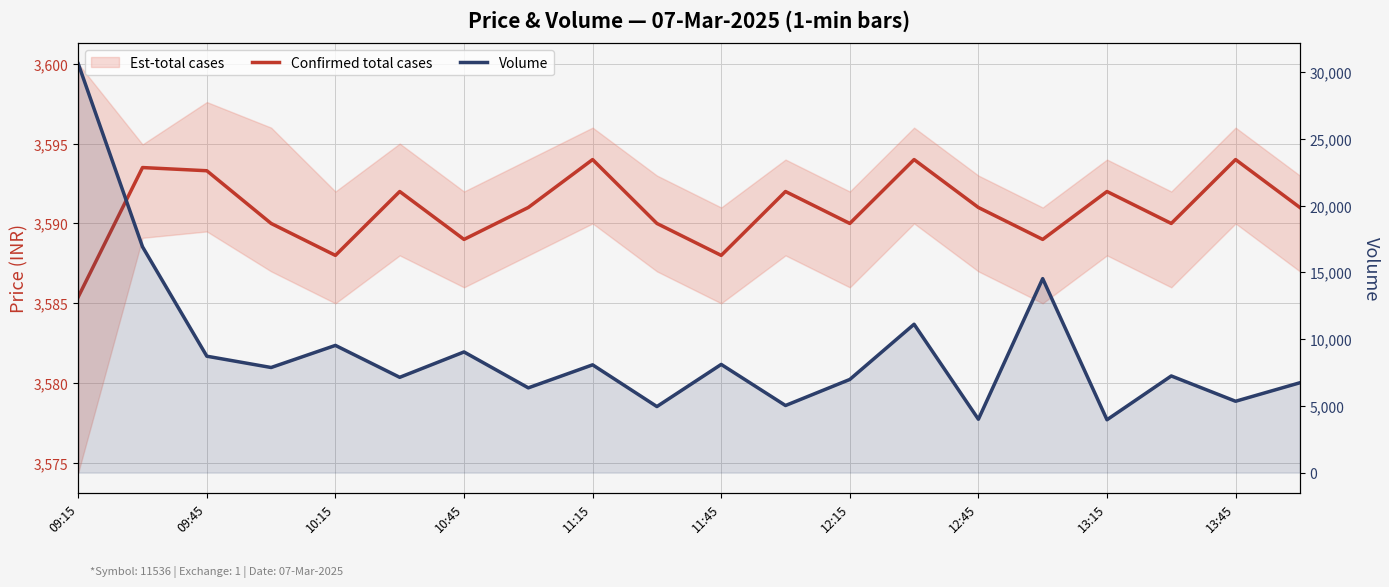

What is the highest value of the Confirmed total cases series?

3594.0